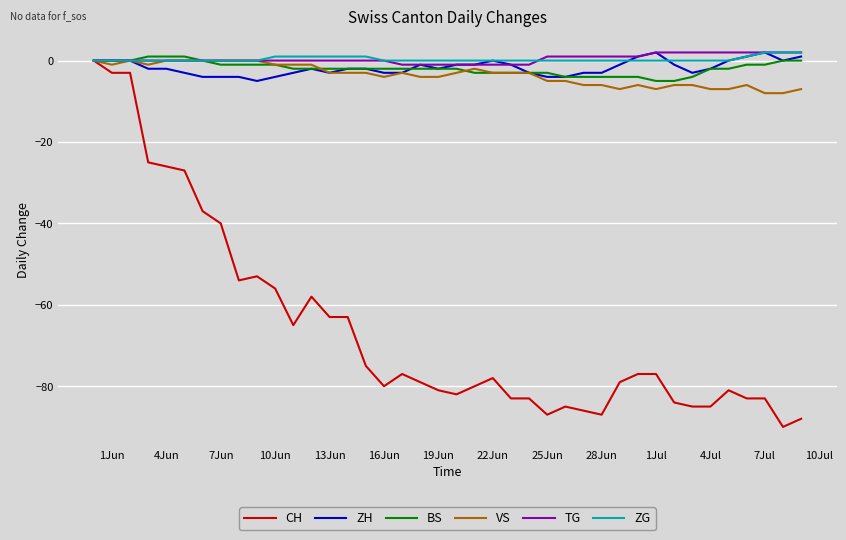

Which series has the widest spread of values?

CH